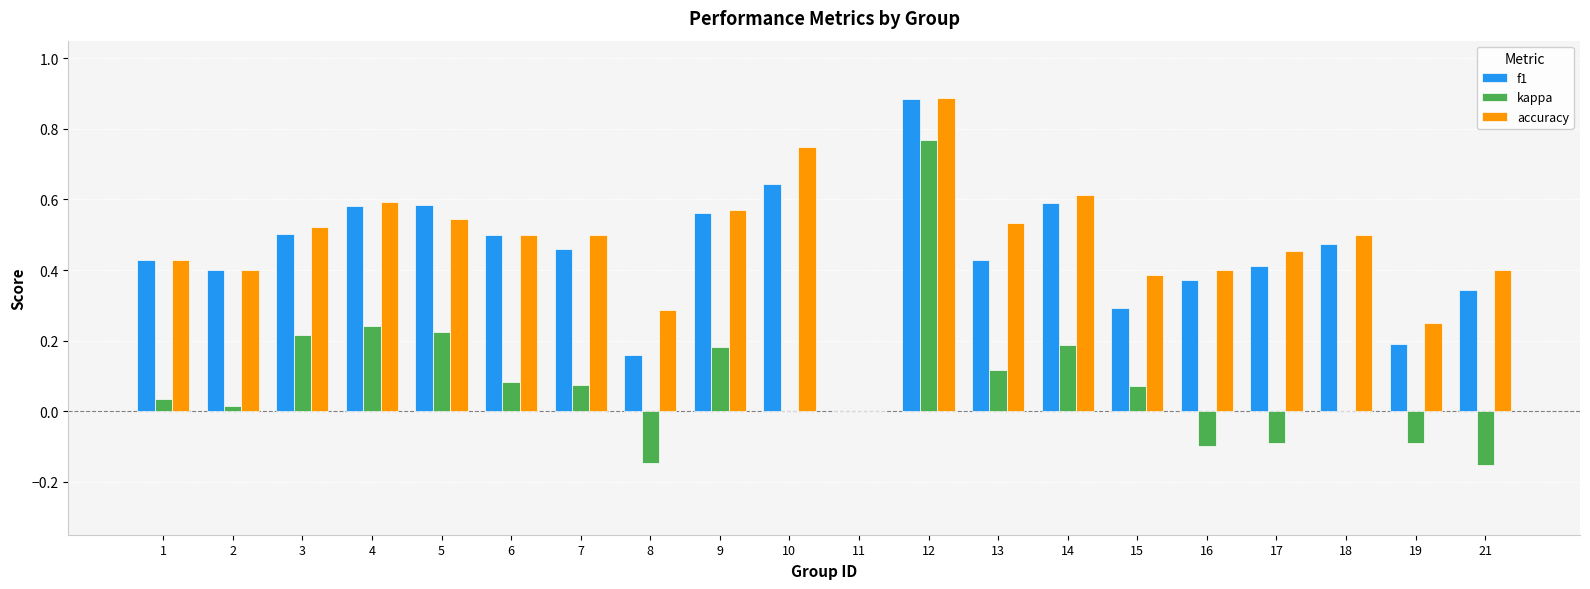

Does the chart contain stacked bars?

No